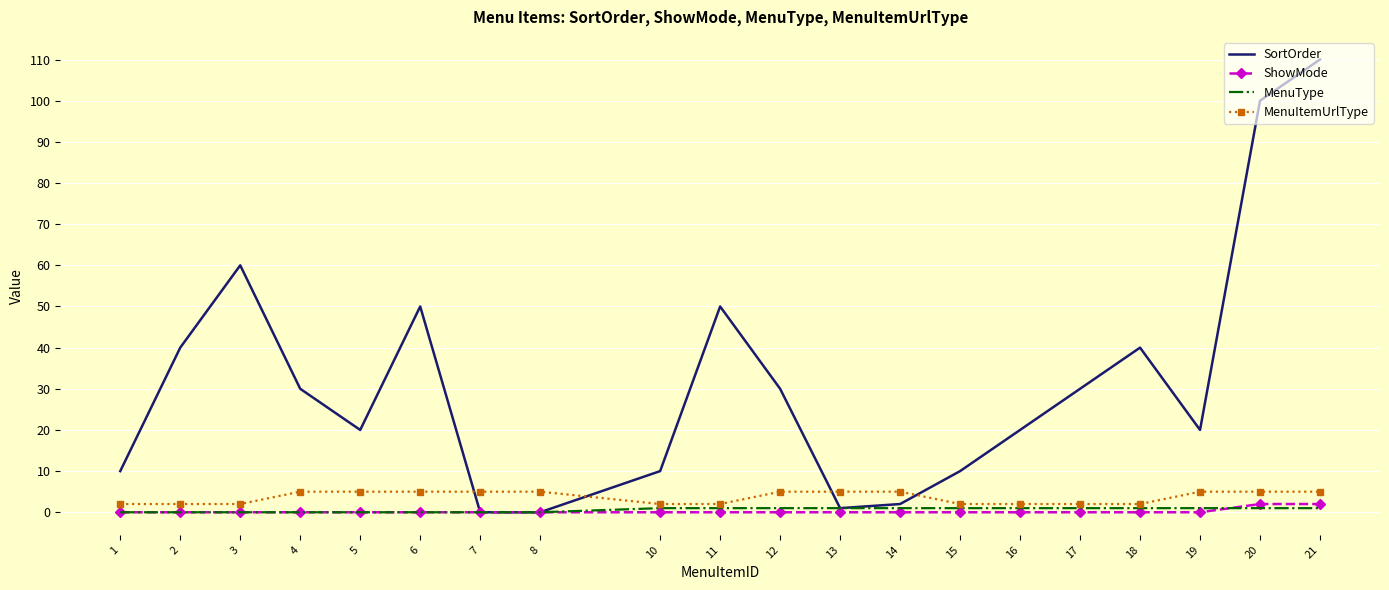

Which label corresponds to the largest value in the chart?

21